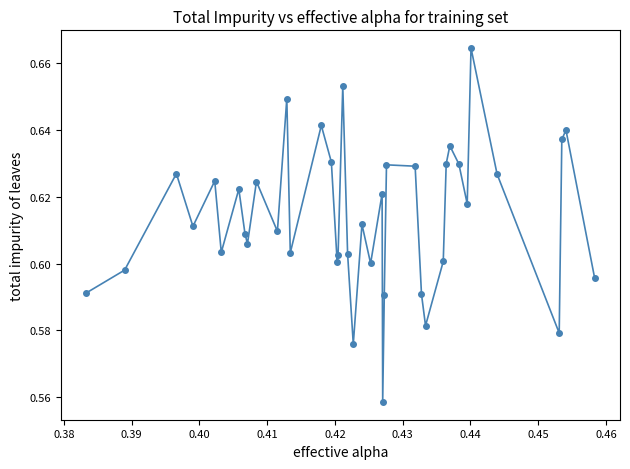

Count the values in the range 0 to 1.

40